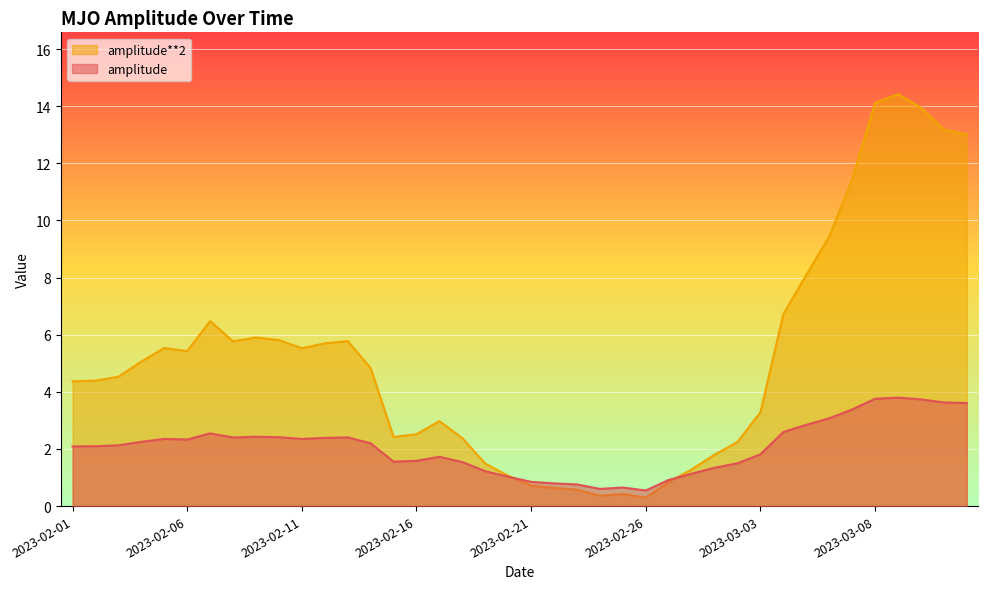

What is the label of the 31st point from the right?

2023-02-10